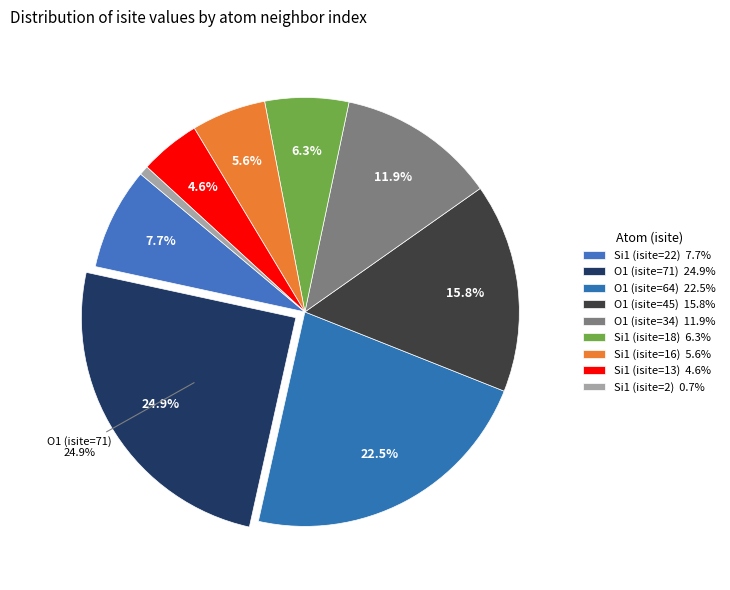

How many slices are in this pie chart?

9